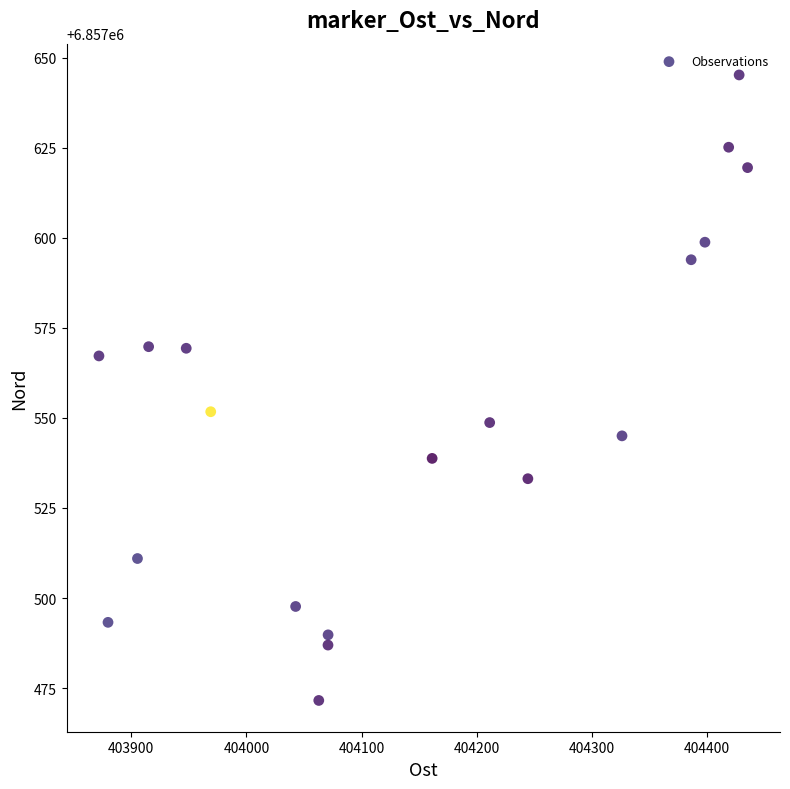

What is the range of Y values (max minus min)?

173.6